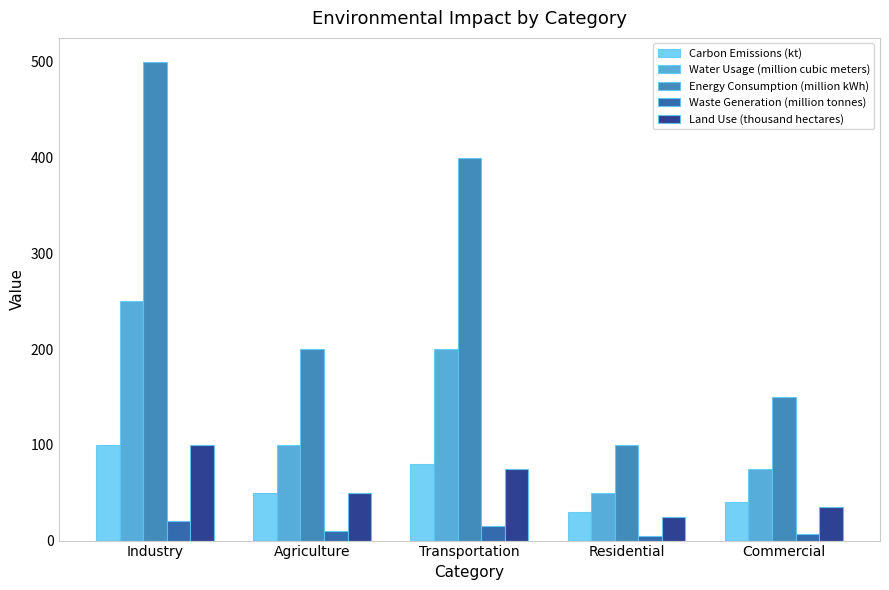

Which series has the largest total across all categories?

Energy Consumption (million kWh)